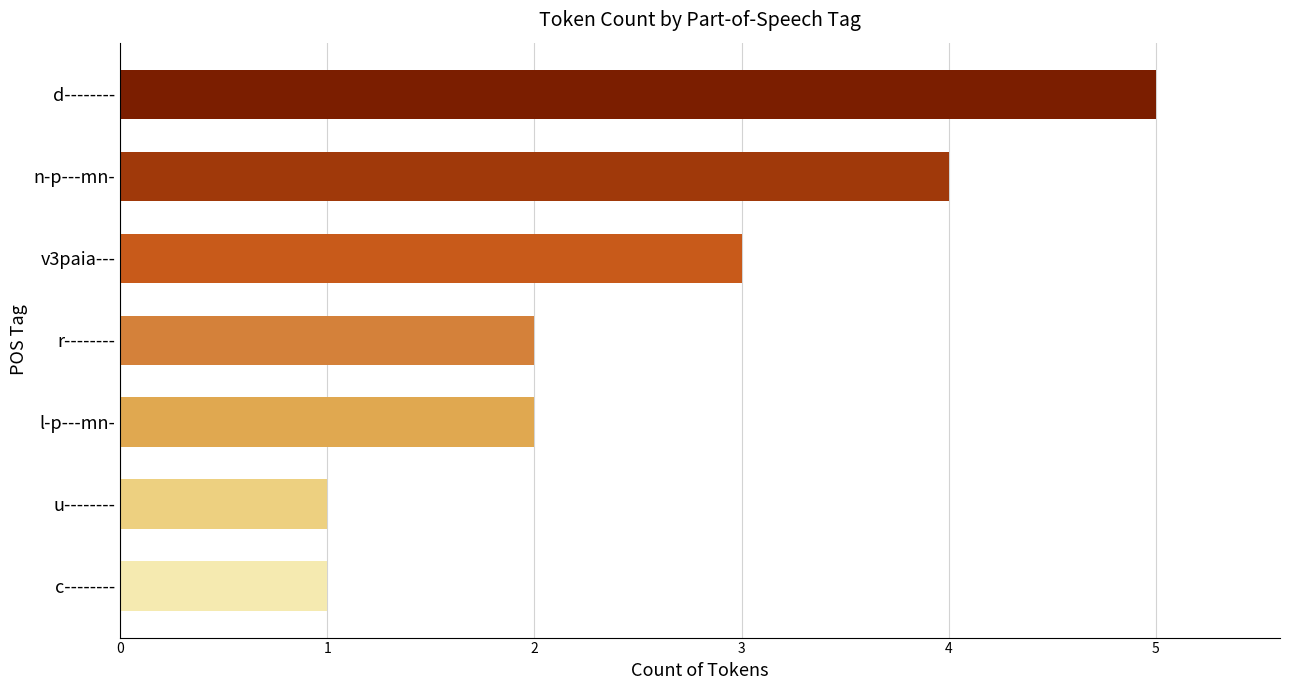

Reading top to bottom, extract all data points from this chart.

d--------=5	n-p---mn-=4	v3paia---=3	r--------=2	l-p---mn-=2	u--------=1	c--------=1